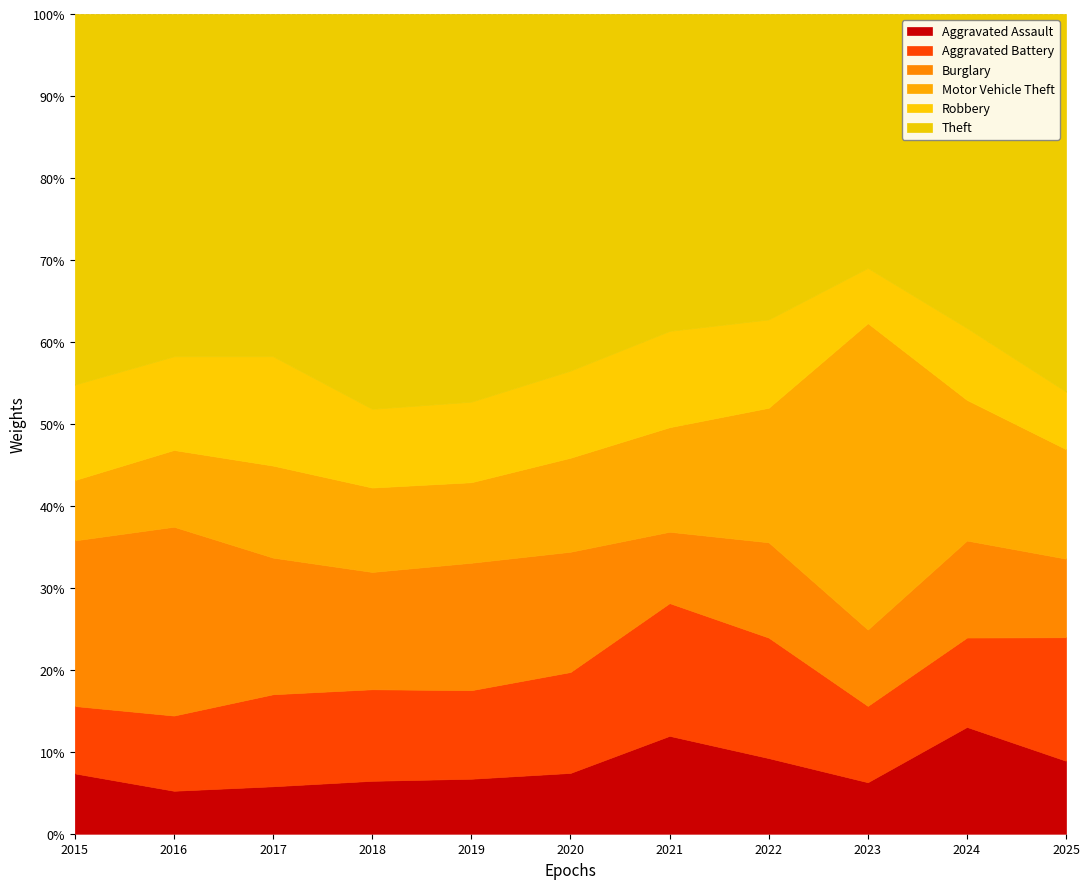

What is the maximum value for Aggravated Assault?

13.0